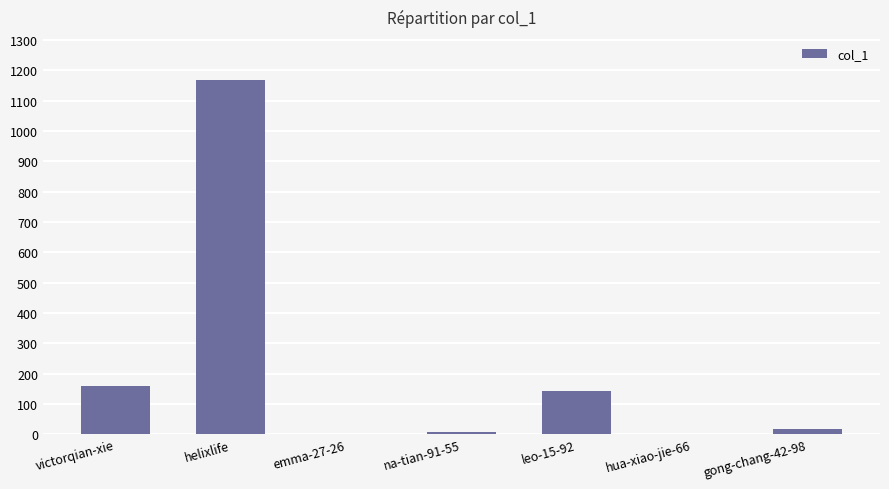

At which label is the value closest to 586?

victorqian-xie